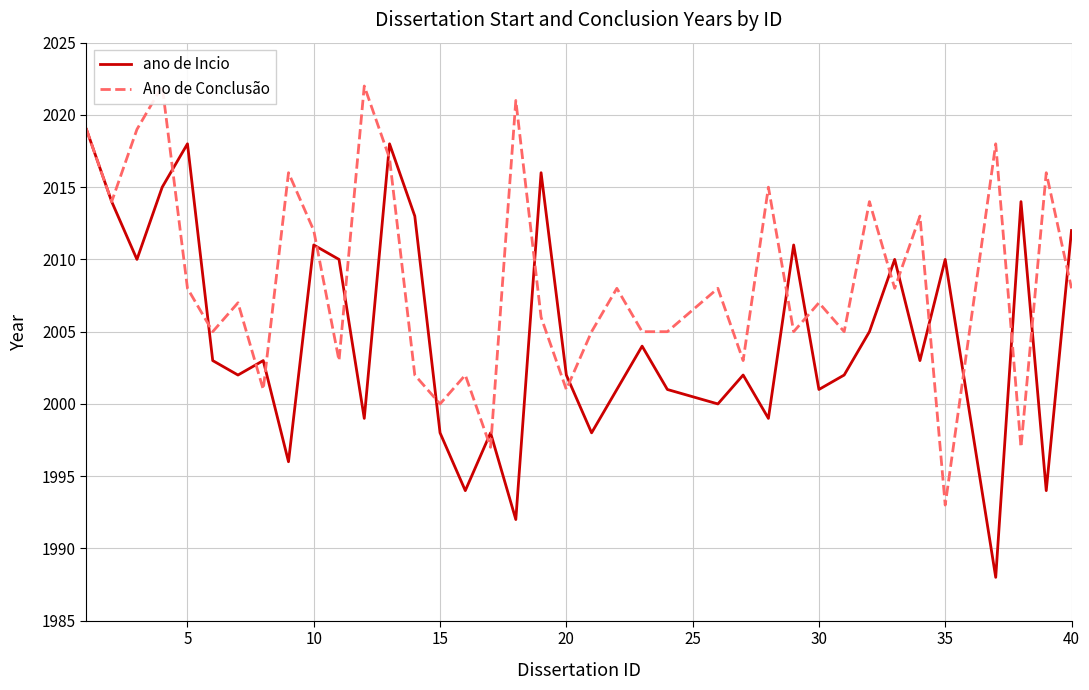

What is the difference between the maximum and minimum values in the Ano de Conclusão series?

29